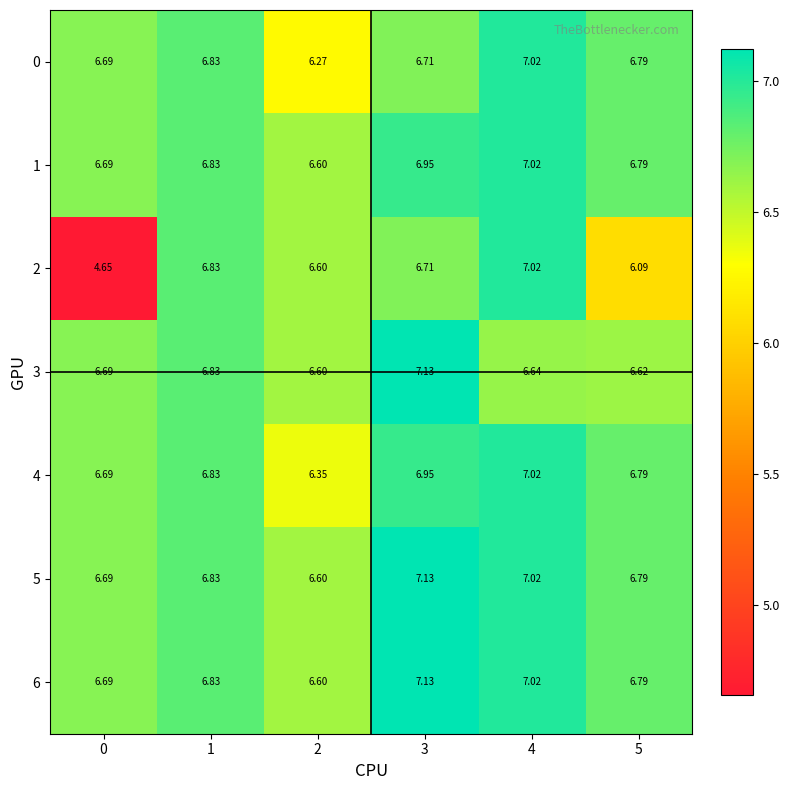

At which category is the sum across all series the highest?

4